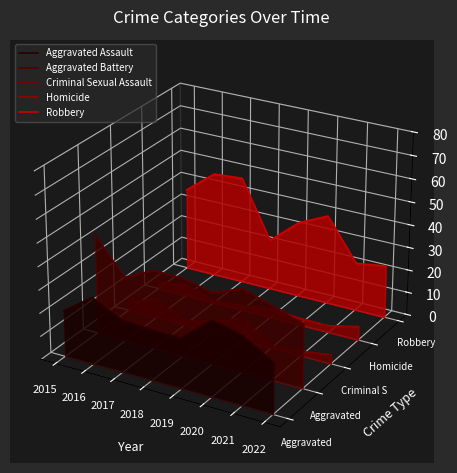

True or false: Homicide and Aggravated Battery cross at least once.

False